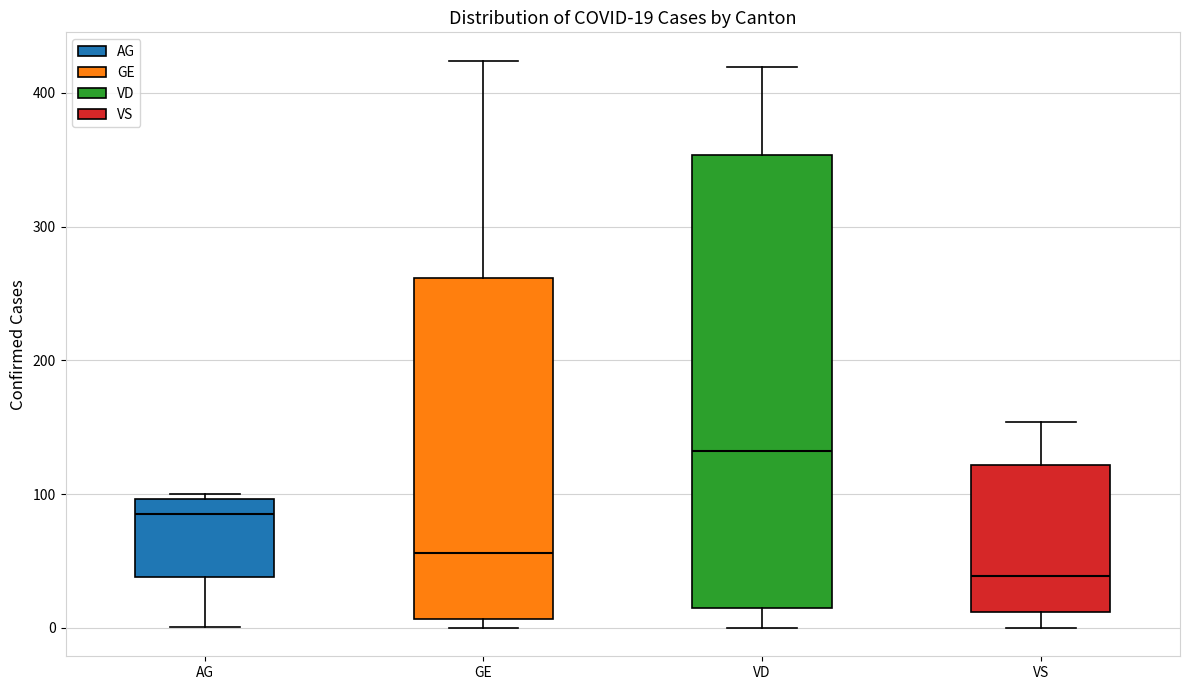

Which box has the lowest median line?

VS